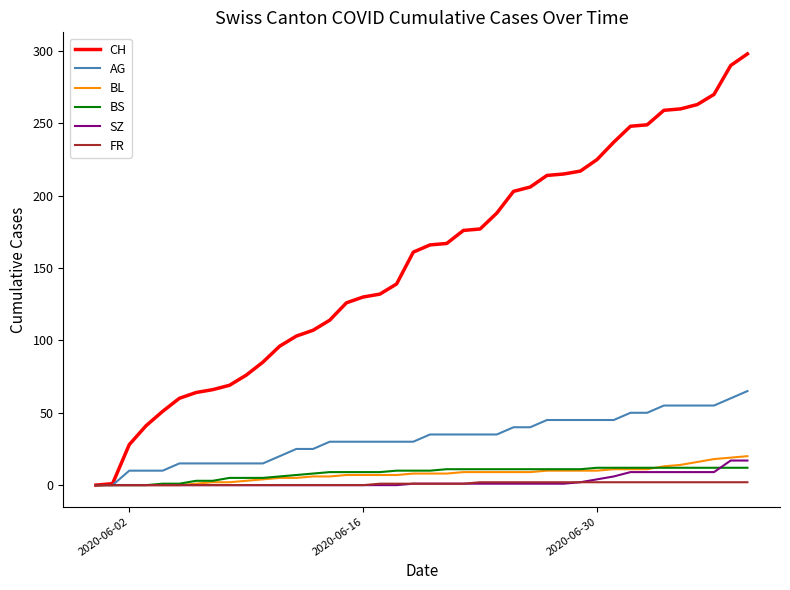

What is the maximum value shown in the chart?

298